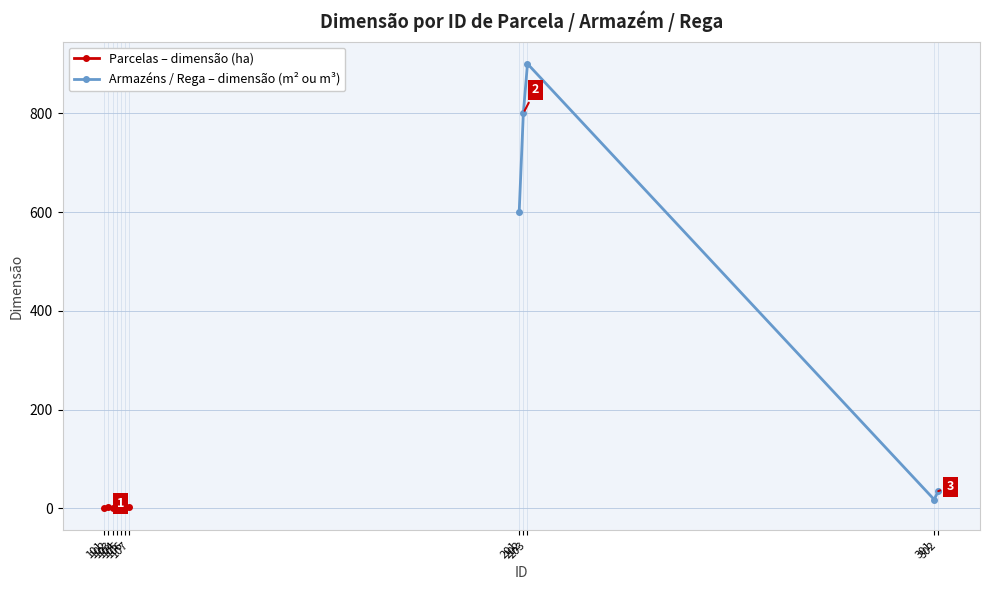

True or false: the data has more than 0 interior local peaks.

True